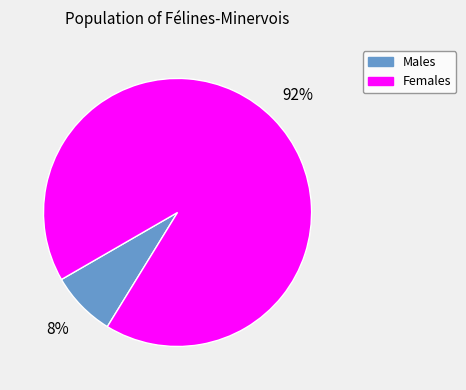

Is there any slice that represents more than half of the pie?

Yes